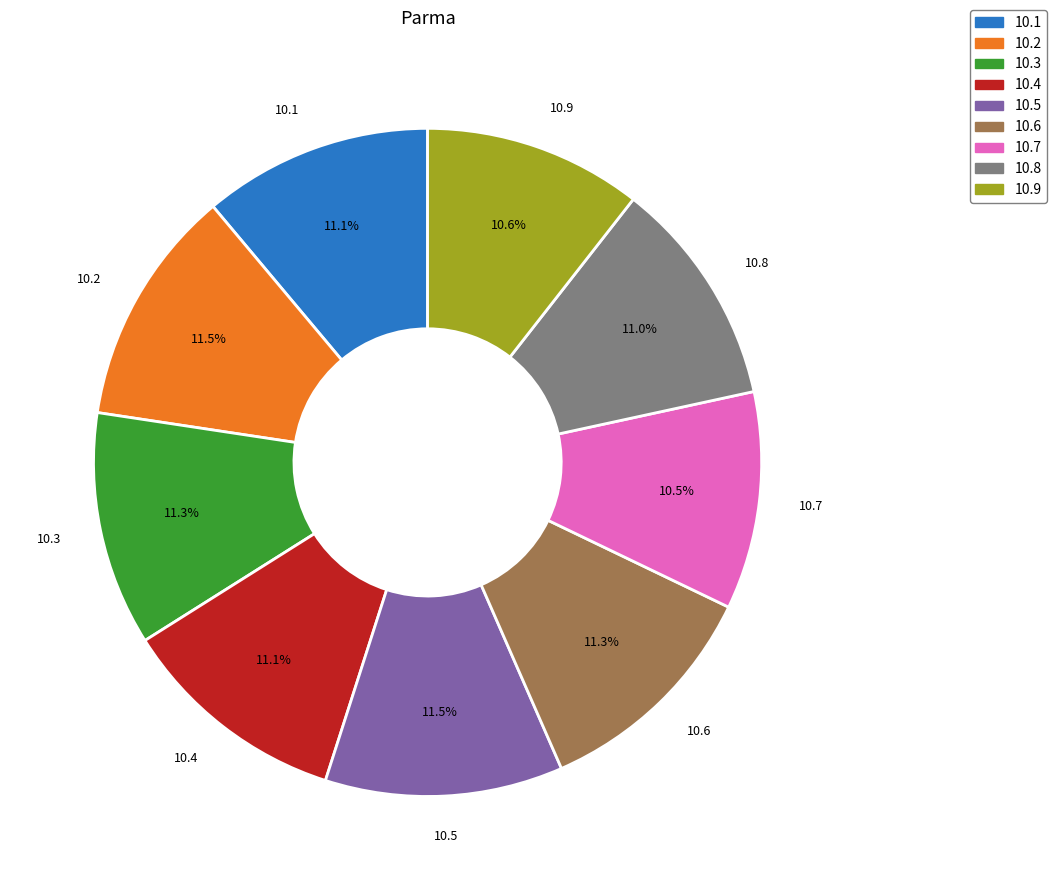

Does 10.3 represent more than half of the total?

No